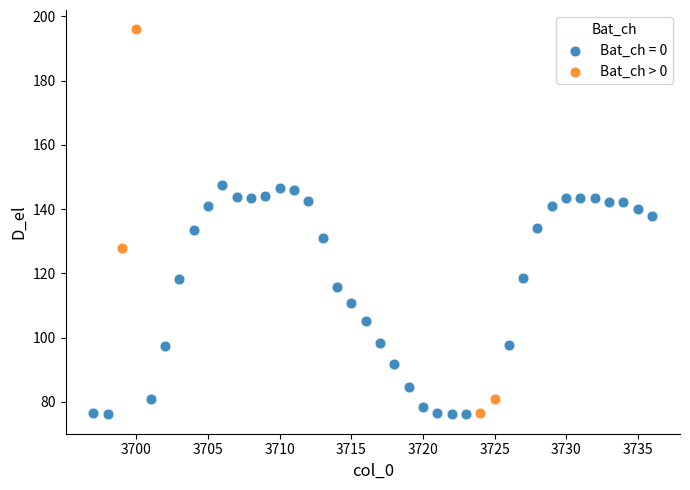

Which series has the largest Y range (max minus min)?

Bat_ch > 0